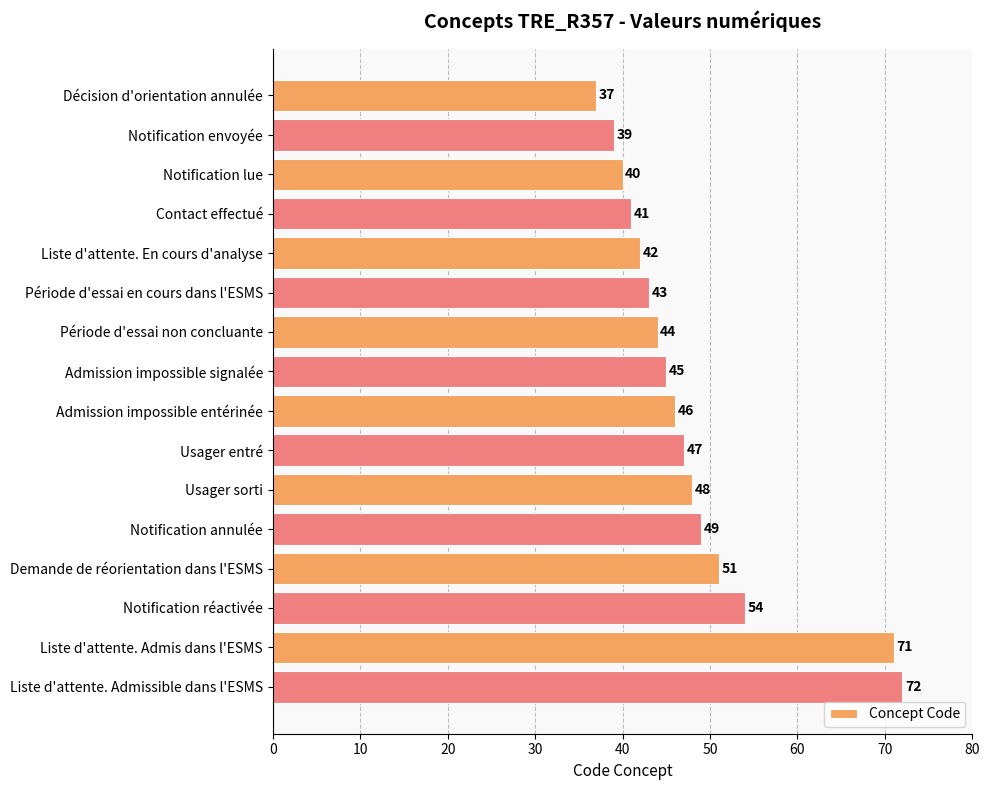

How many data points does each series have?

16